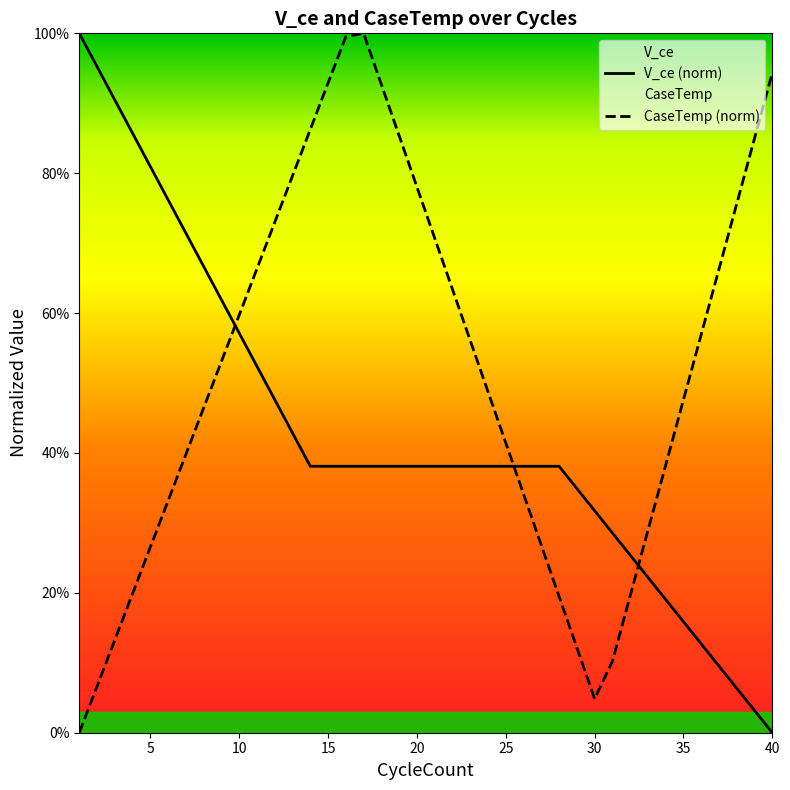

True or false: V_ce (norm) has a value of 1.2 at 35.

False